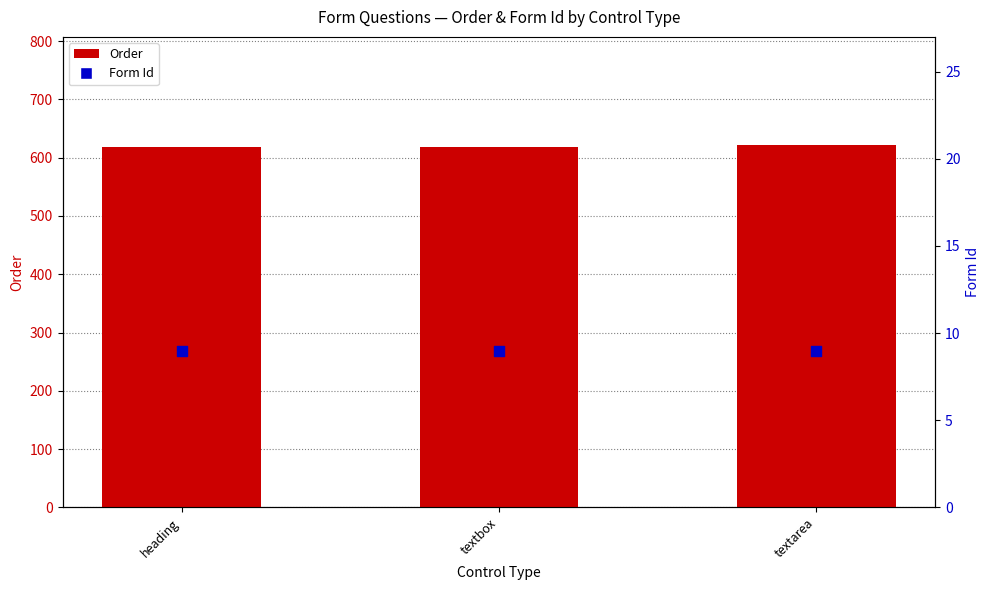

Is the value of Order at textbox greater than the value of Form Id at textbox?

Yes